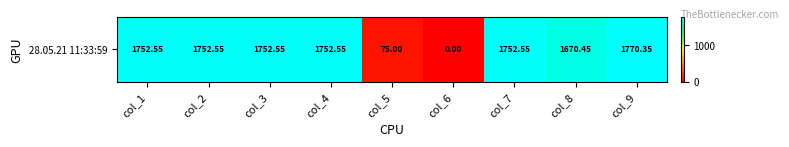

Which label corresponds to the smallest value in the chart?

col_6